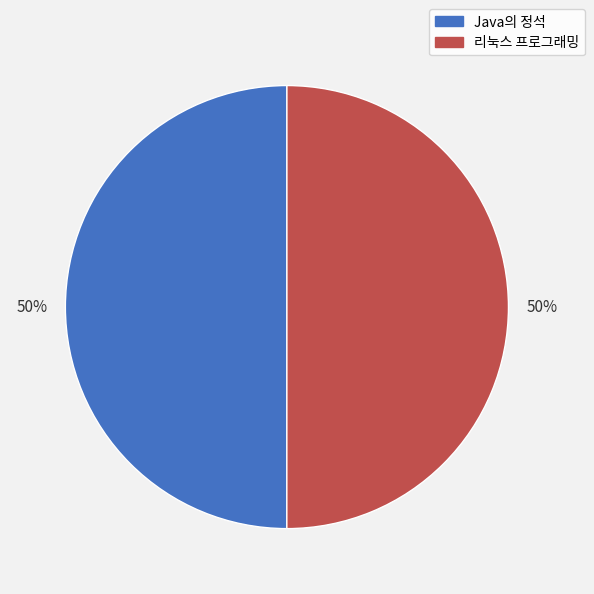

How many segments does this pie chart have?

2